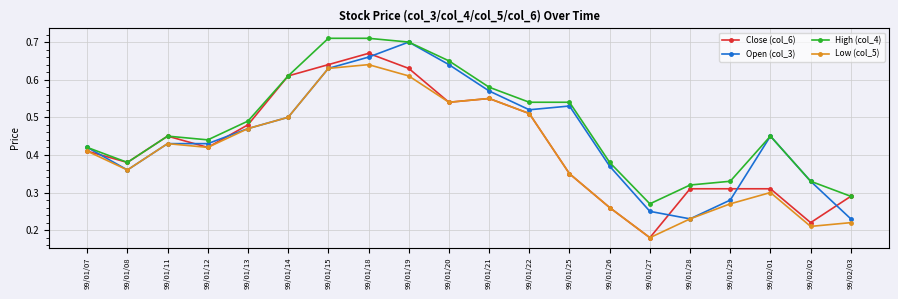

Count the High (col_4) values in the range 0 to 1.

20